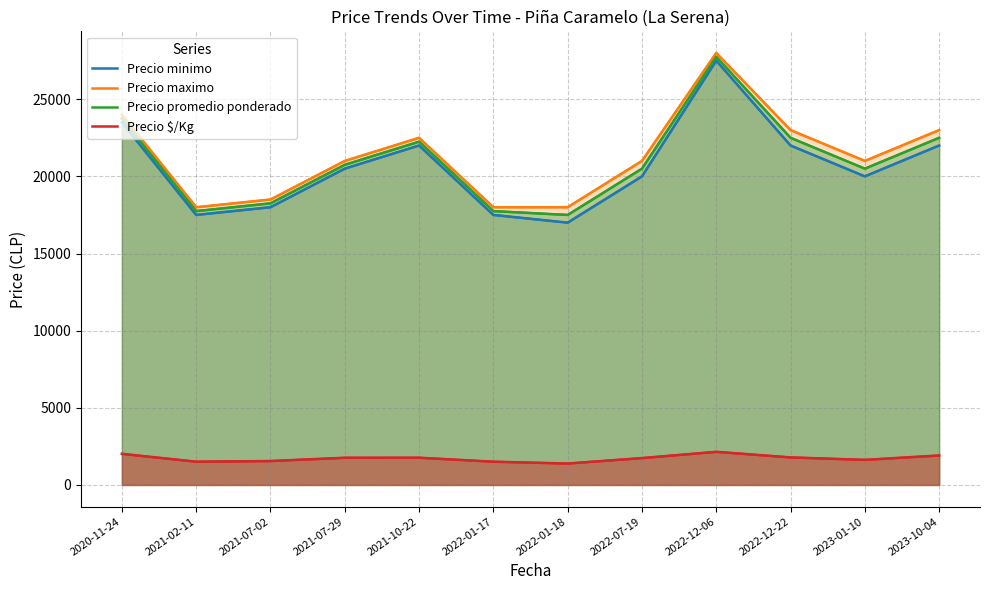

True or false: Precio minimo and Precio maximo cross at least once.

False